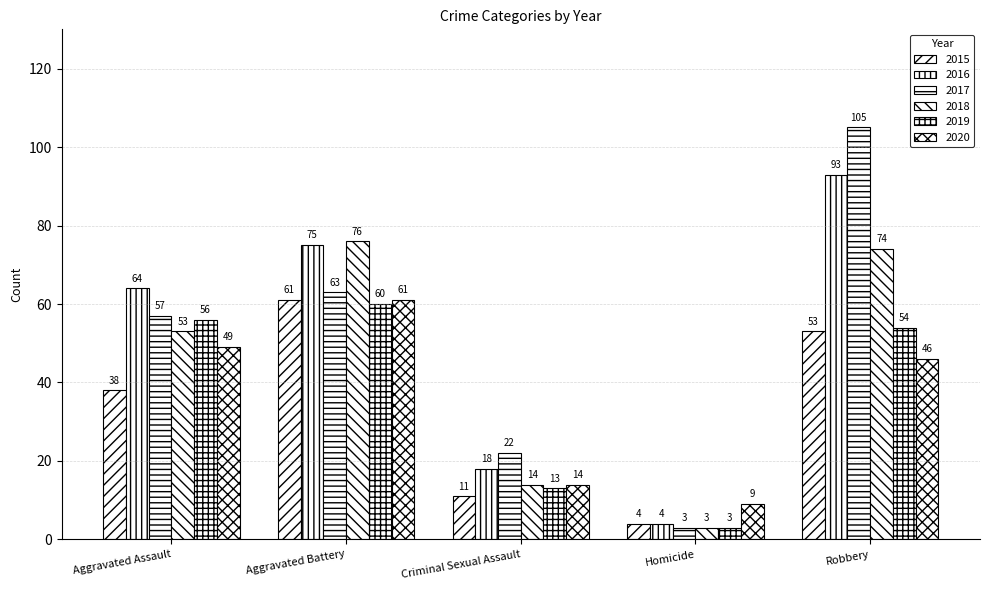

How many distinct data groups are displayed?

6